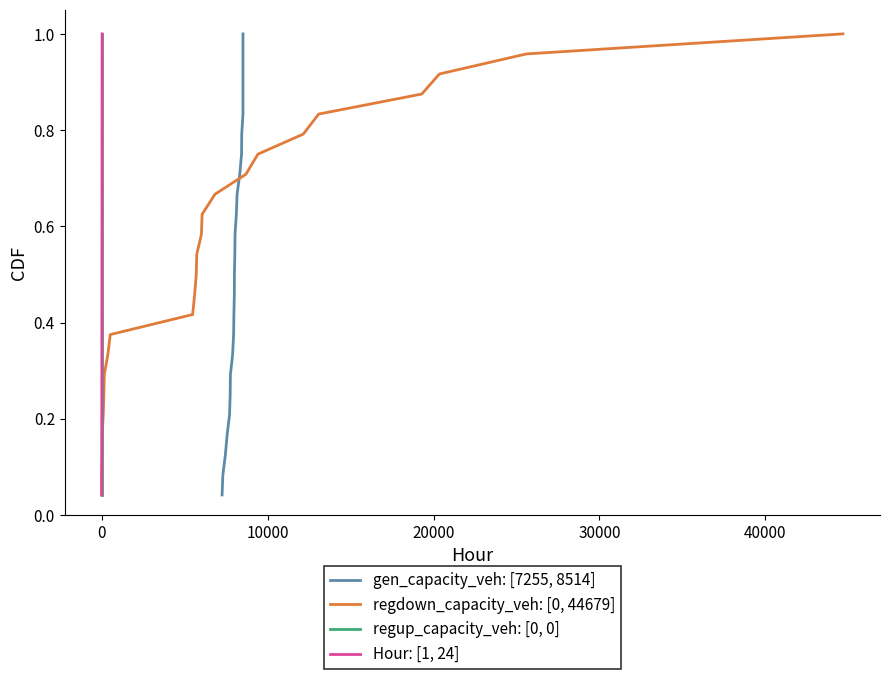

True or false: regdown_capacity_veh: [0, 44679] and Hour: [1, 24] cross at least once.

False